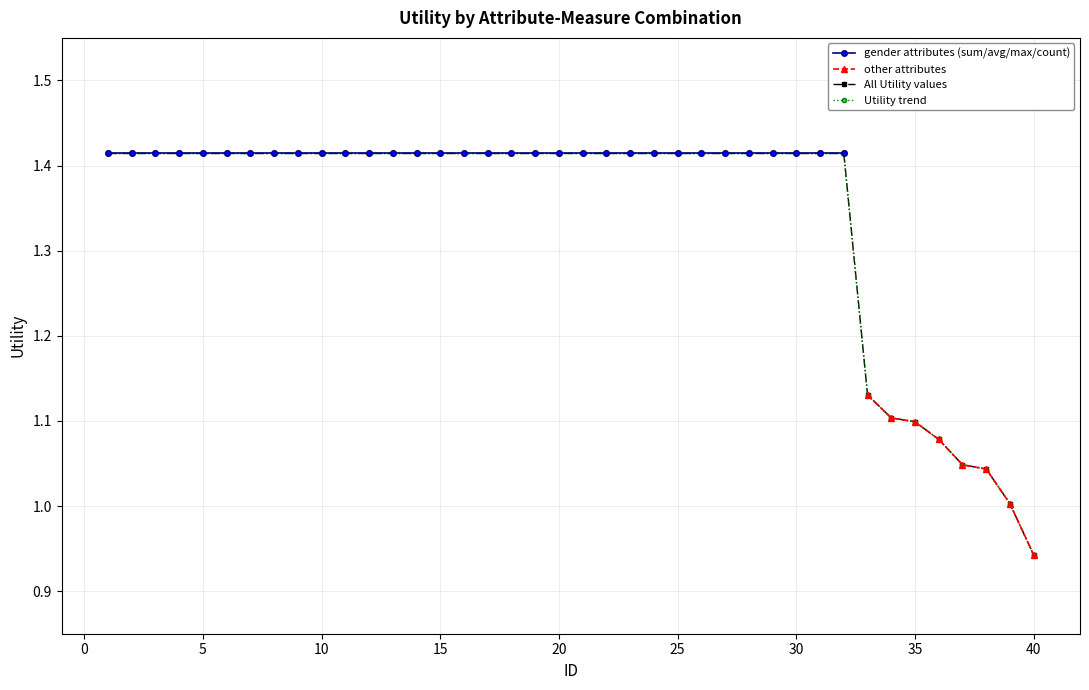

How many data points does each series have?

40